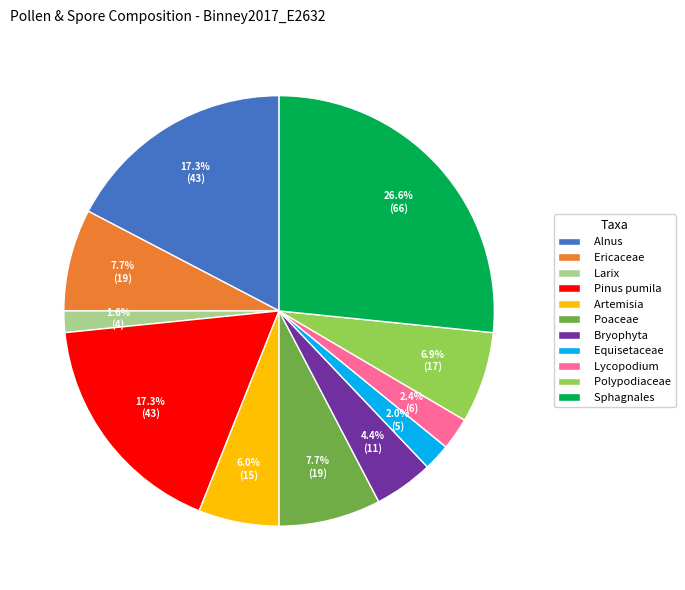

Between Pinus pumila and Ericaceae, which is larger?

Pinus pumila